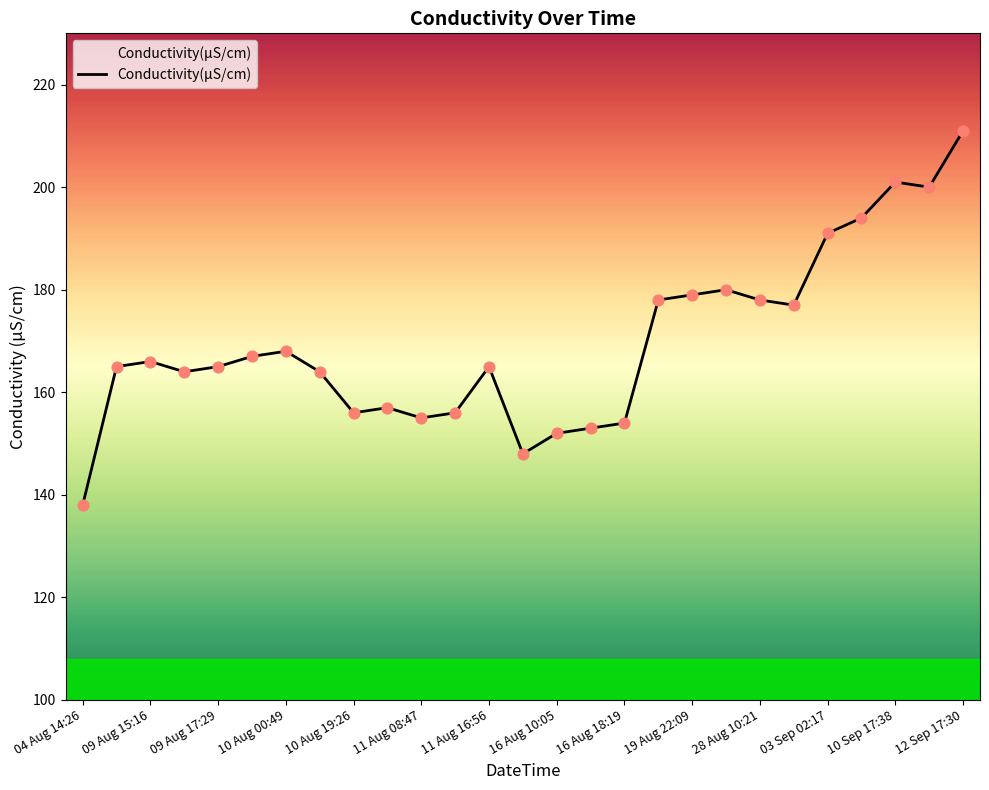

What is the difference between the maximum and minimum values?

73